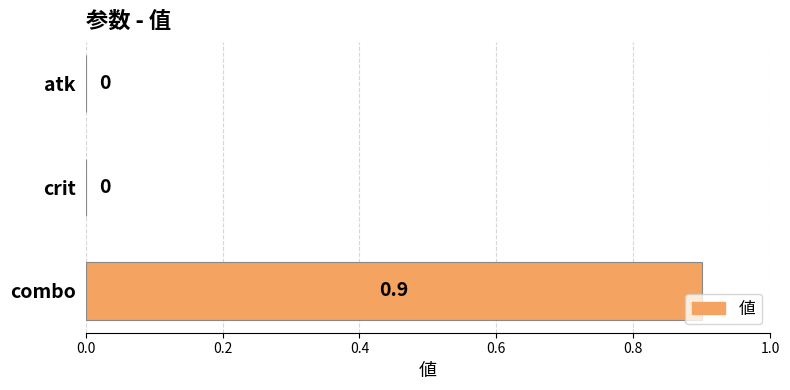

Reading top to bottom, list all the values displayed in this chart.

atk=0.0	crit=0.0	combo=0.9